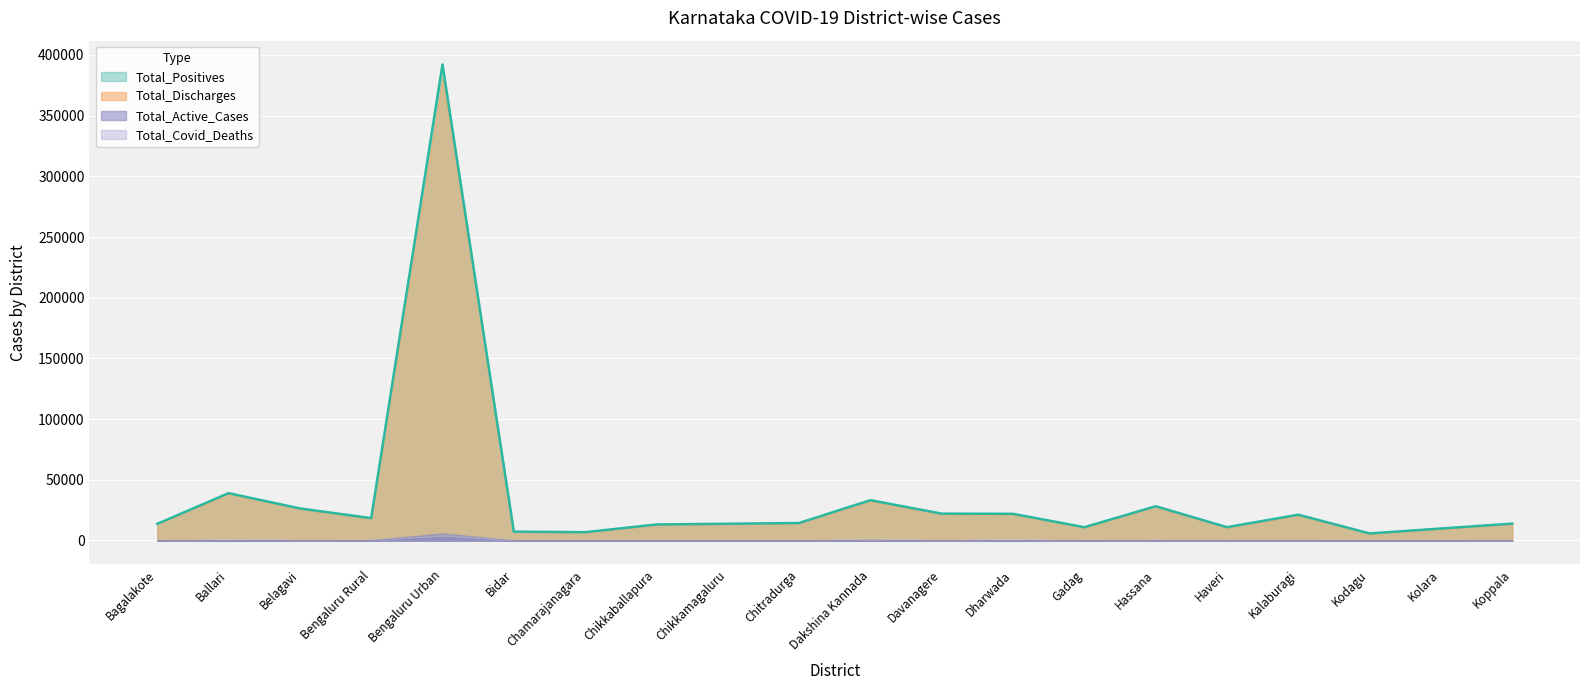

True or false: Total_Positives has a value of 33216 at Dakshina Kannada.

True